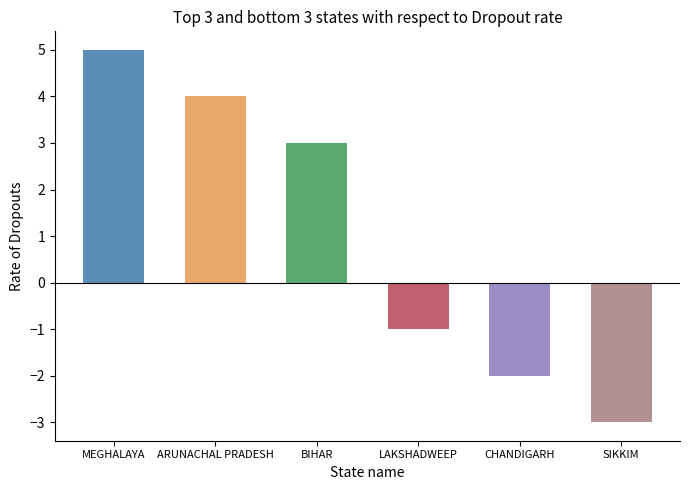

The value of A1.A1A2A3B1B2 at A2.A1A2A3B1B2 is 5. True or false?

False